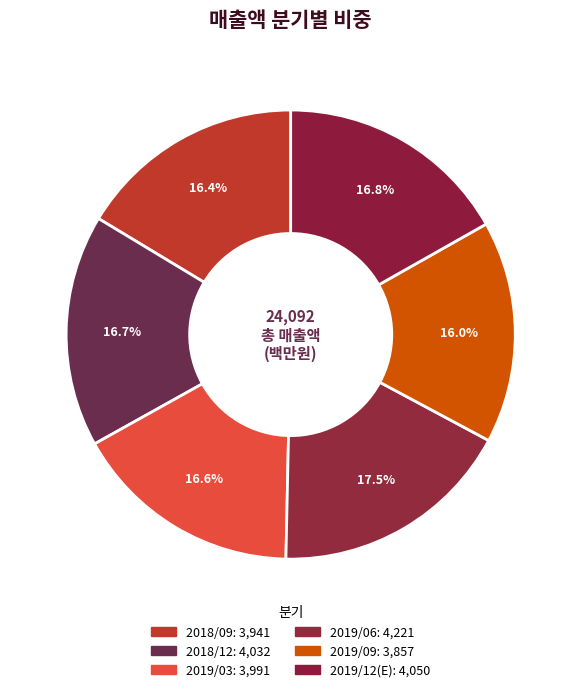

True or false: 2019/09 accounts for 24% of the total.

False